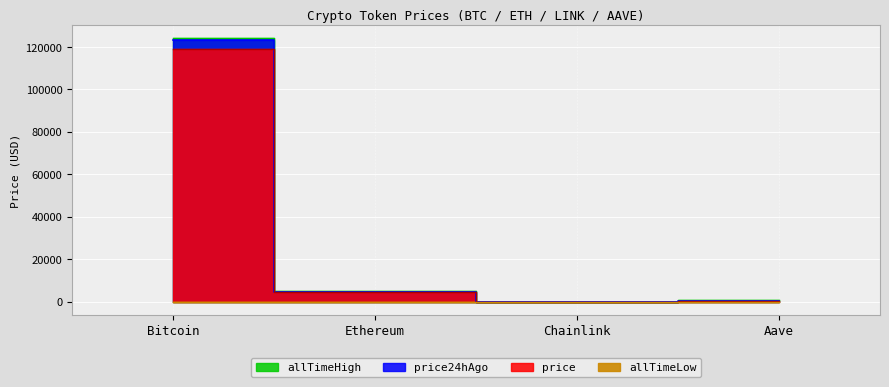

What is the value of the price24hAgo point at the 3rd from the left?

23.9